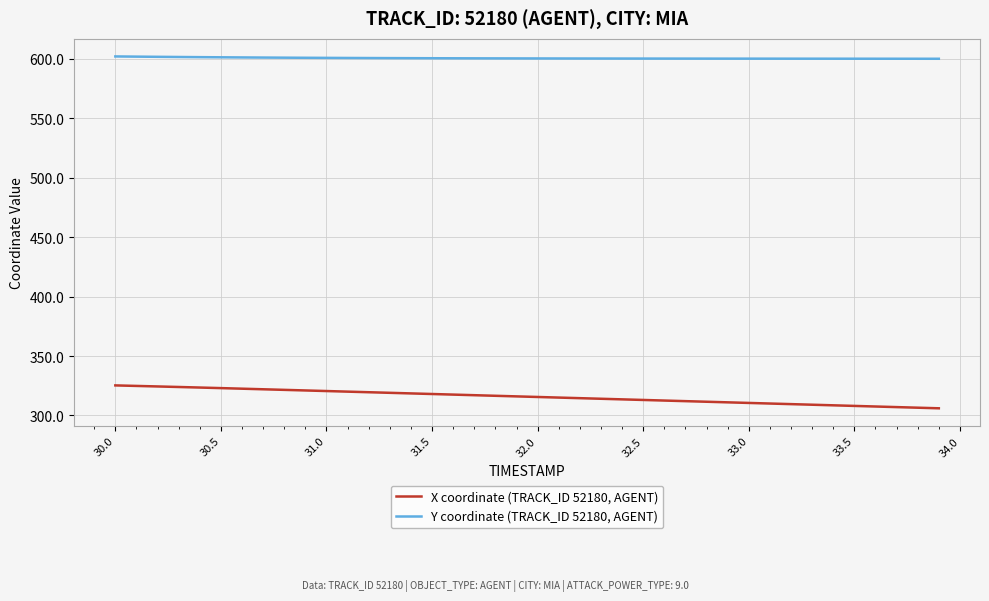

Which series has the widest spread of values?

X coordinate (TRACK_ID 52180, AGENT)